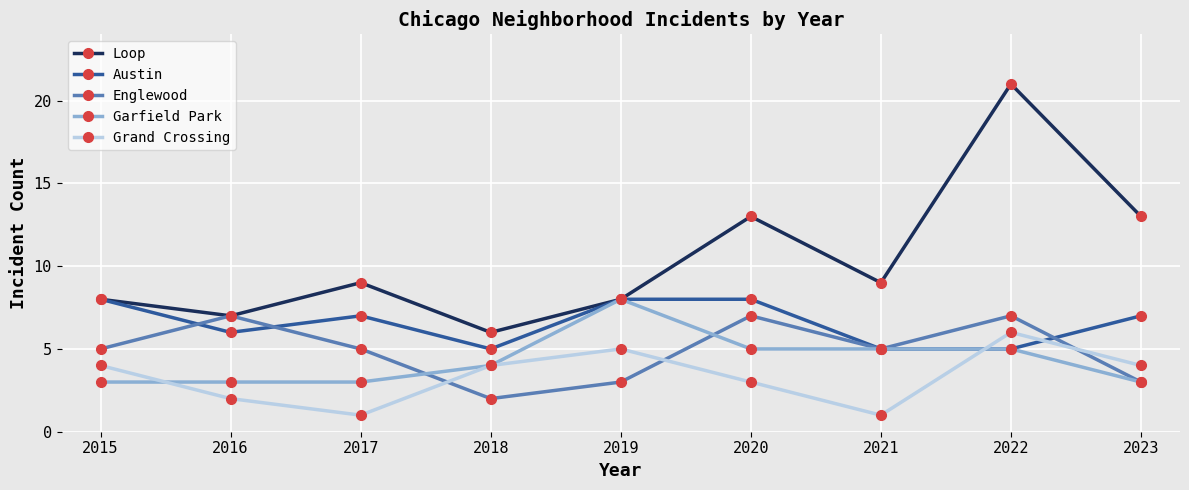

How many values in the Grand Crossing series are below 4?

4